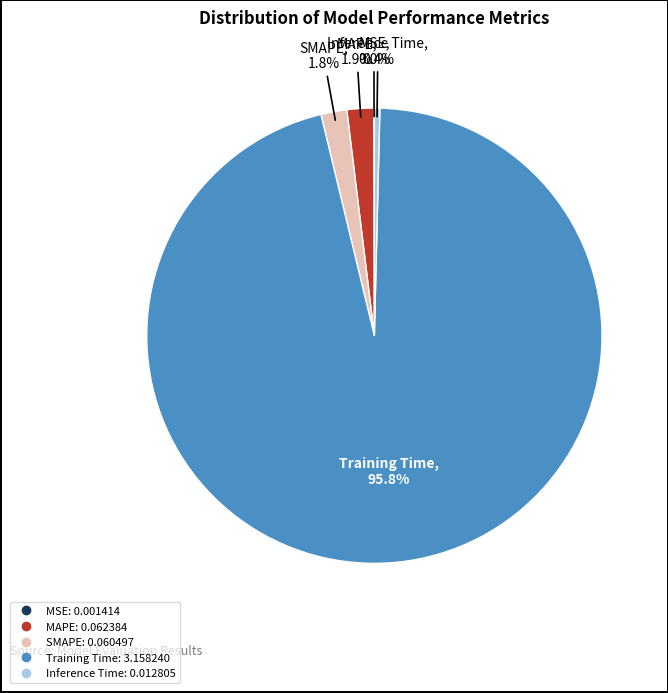

Do Training Time and SMAPE together represent more than half of the pie?

Yes